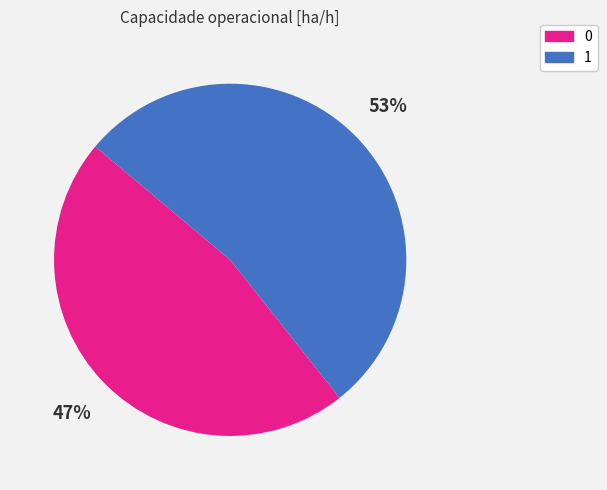

To the nearest percent, what portion does 1 represent?

53%